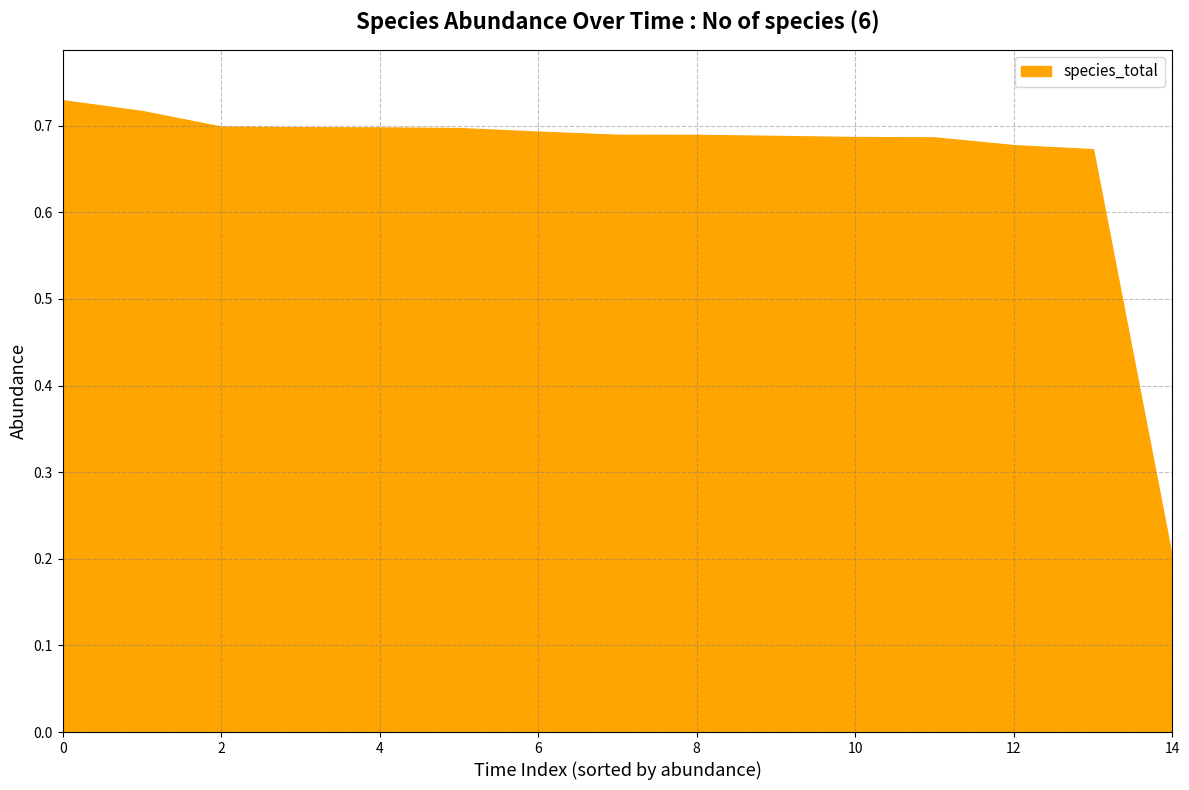

Is it true that the value at 4 is 0.7?

True